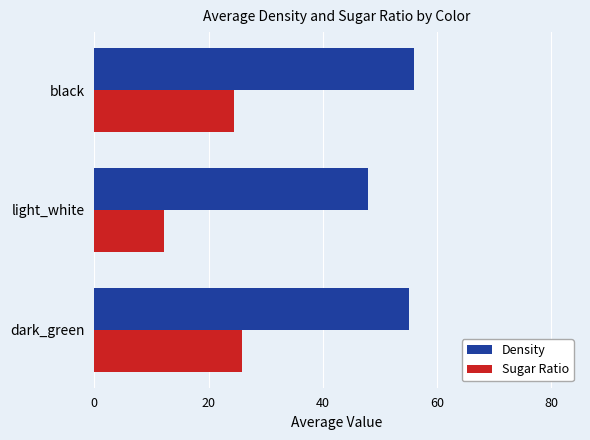

What are all the series names shown in the legend?

Density, Sugar Ratio